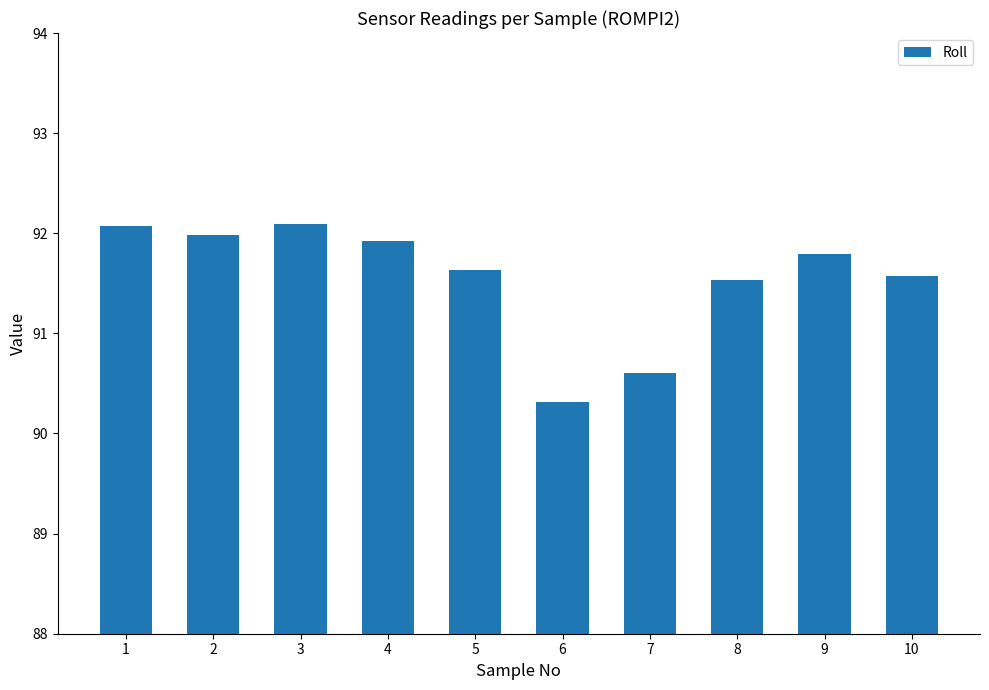

What is the change in value from 6 to 7?

+0.3